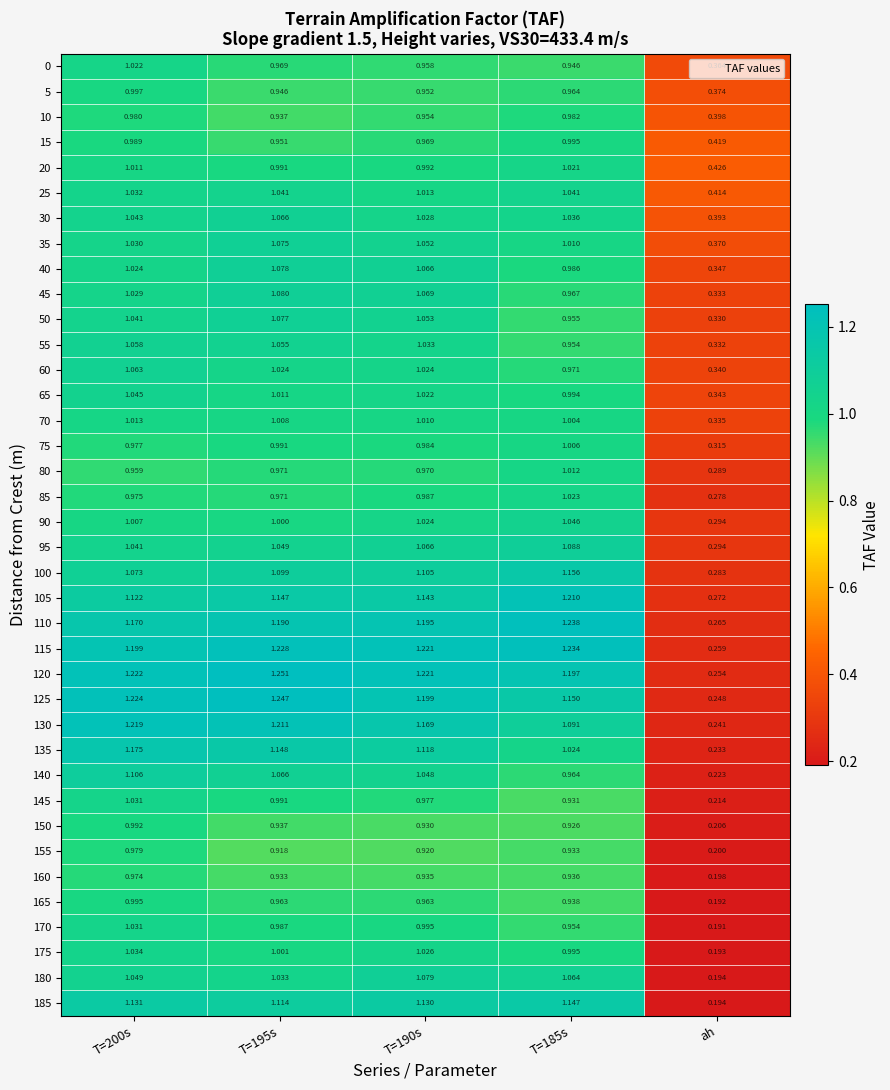

Is the value of 115 at T=195s greater than the value of 95 at T=195s?

Yes